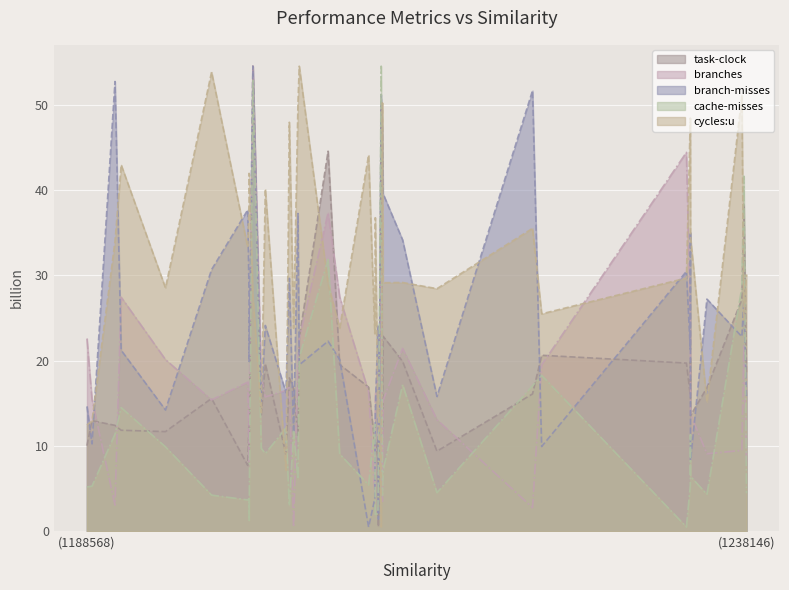

At which category does branches reach its first local peak?

1191139